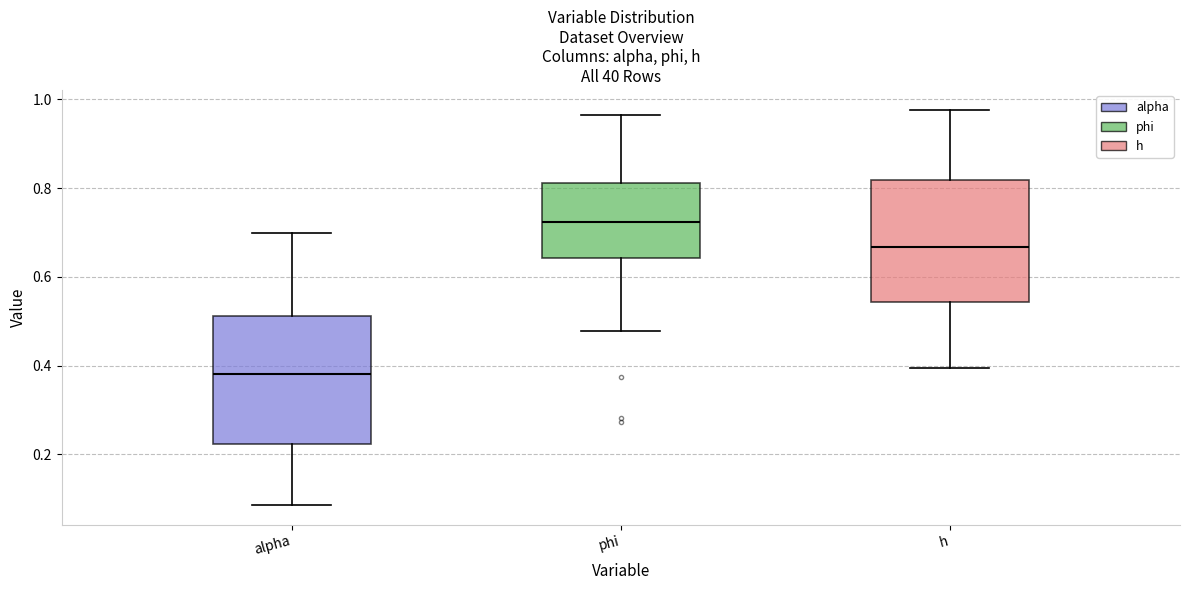

Reading left to right, transcribe this box plot: for each box, give where its median line is, the range the box spans, and where its two whiskers end, as read against the y-axis. The values are not printed on the chart, so give them approximately, as read against the axis.

alpha: median 0.38, box 0.22 to 0.52, whiskers 0.08 to 0.70
phi: median 0.72, box 0.64 to 0.82, whiskers 0.48 to 0.96
h: median 0.66, box 0.54 to 0.82, whiskers 0.40 to 0.98